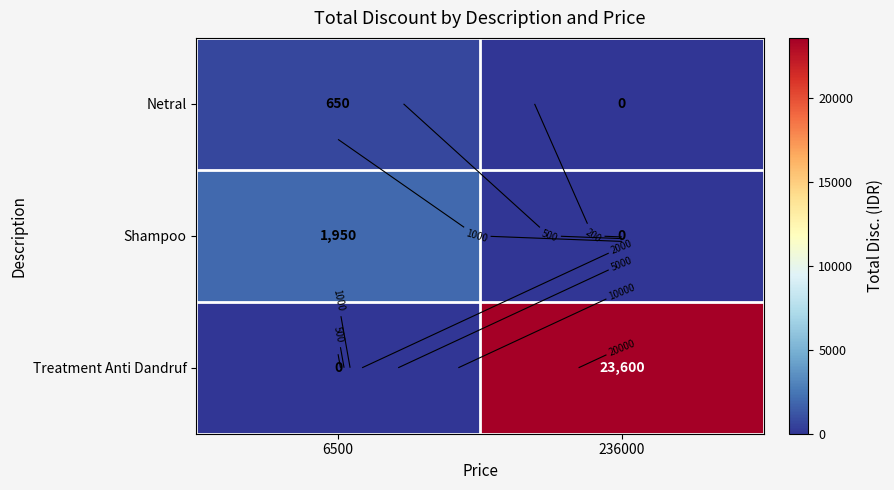

Is the value of Treatment Anti Dandruf at 6500 greater than the value of Shampoo at 236000?

No